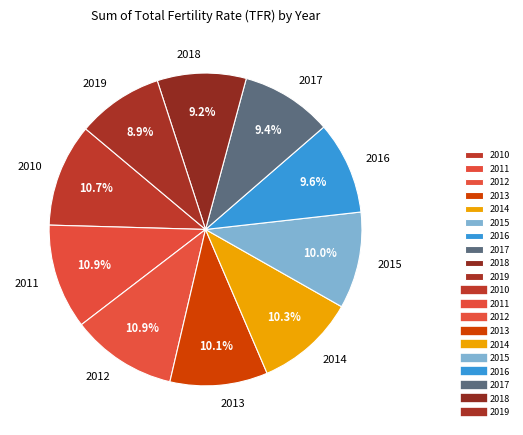

Is there a majority slice in this chart?

No